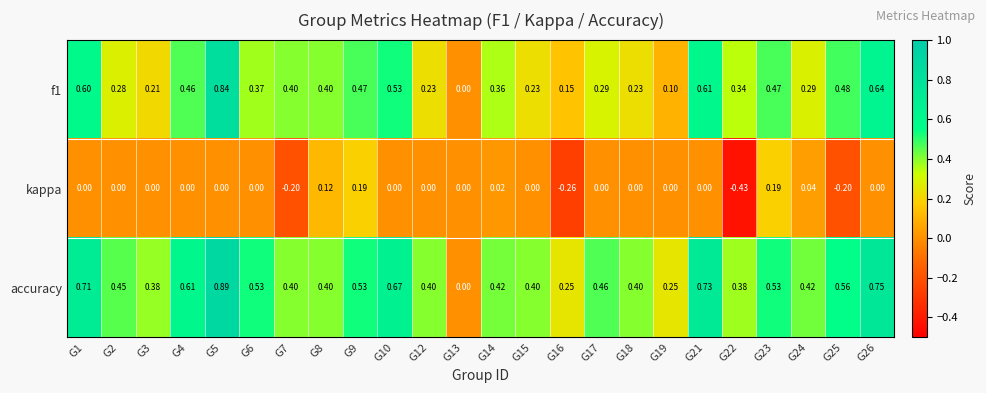

At G15, list the series in order from largest to smallest.

accuracy, f1, kappa